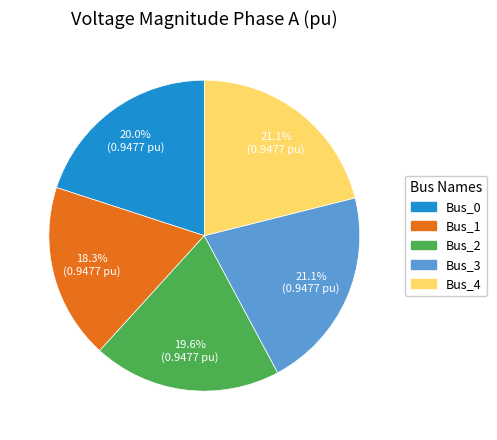

Does Bus_0 account for over 50% of the chart?

No